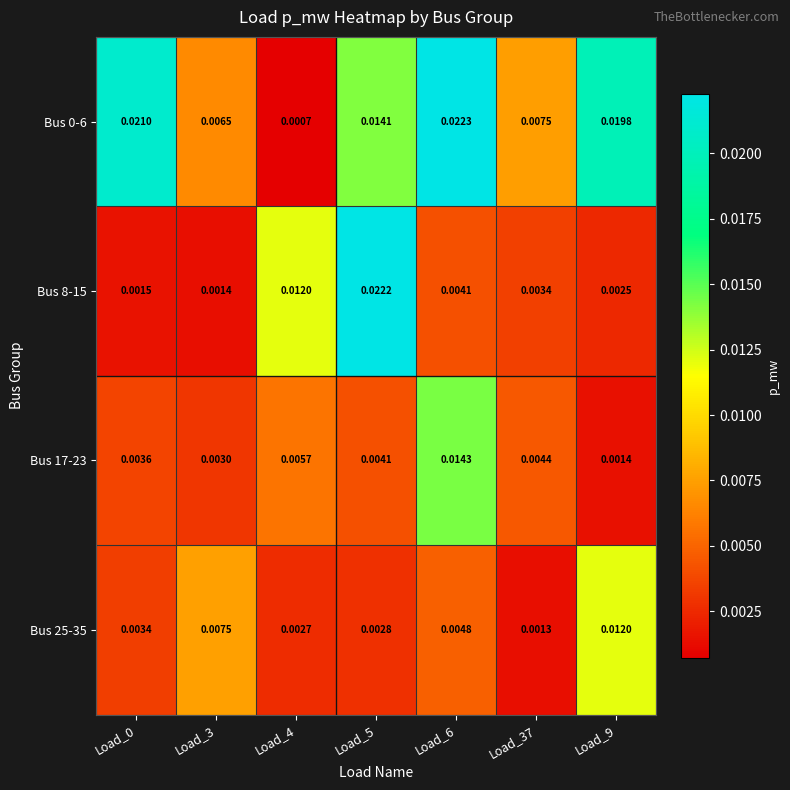

Between Load_5 and Load_6, which series saw the biggest shift?

Bus 8-15